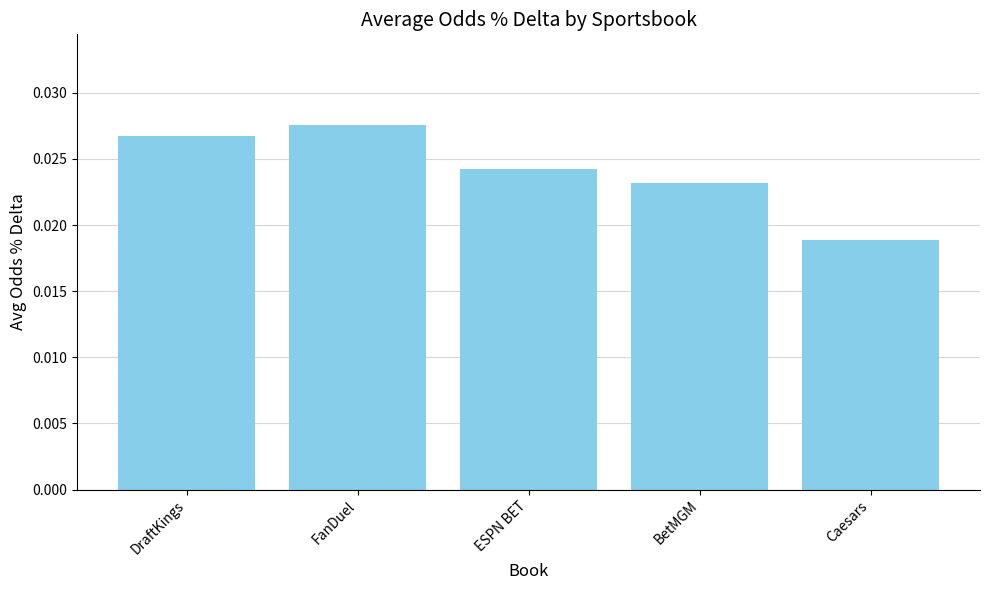

Are the bars grouped side by side (vs. stacked)?

No